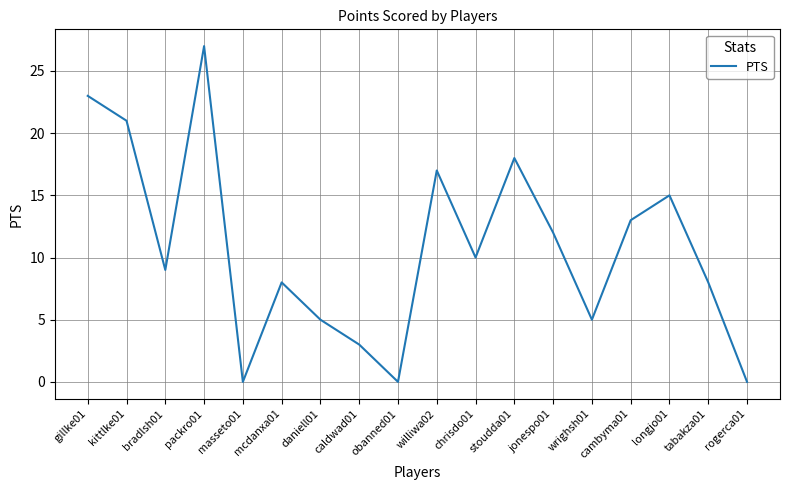

Which label corresponds to the largest value in the chart?

packro01